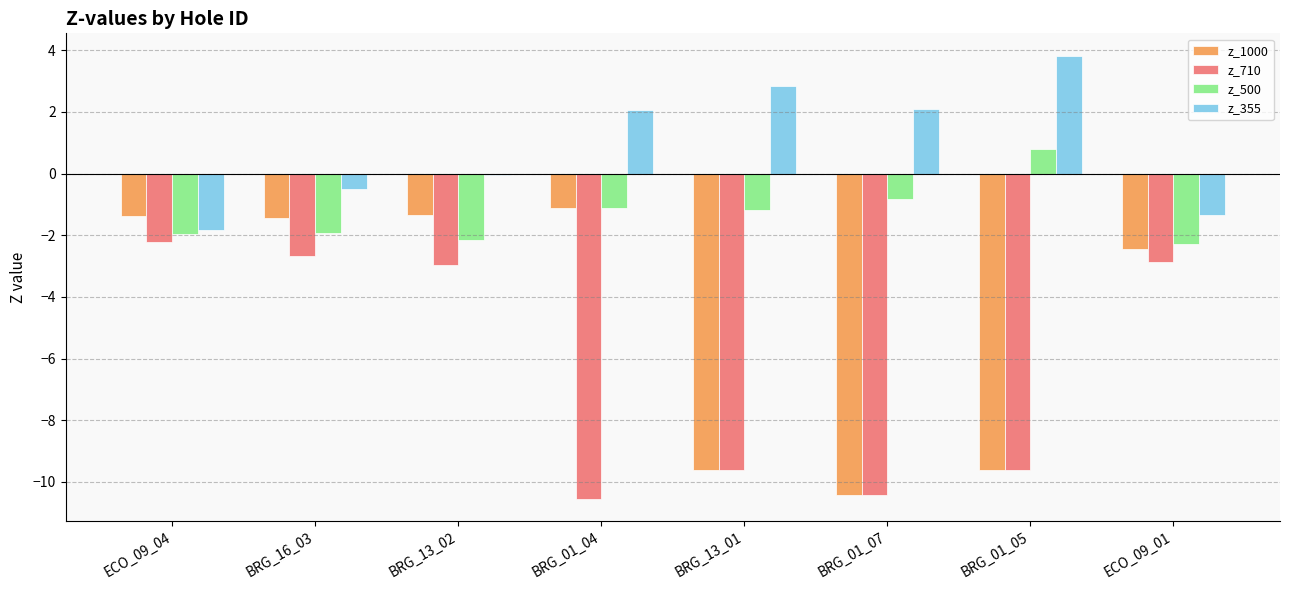

Which series changed the most between BRG_13_01 and BRG_01_05?

z_500